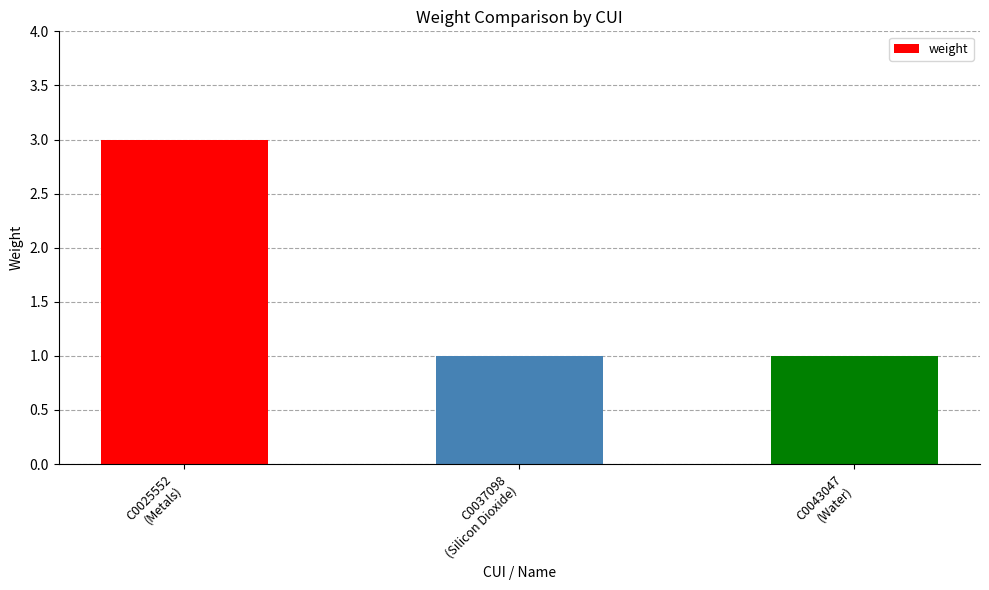

What is the sum of the values at C0043047
(Water) and C0025552
(Metals)?

4